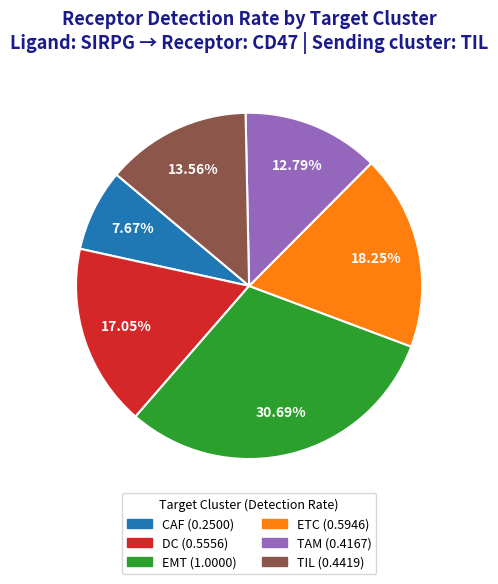

Which slice is the smallest?

CAF